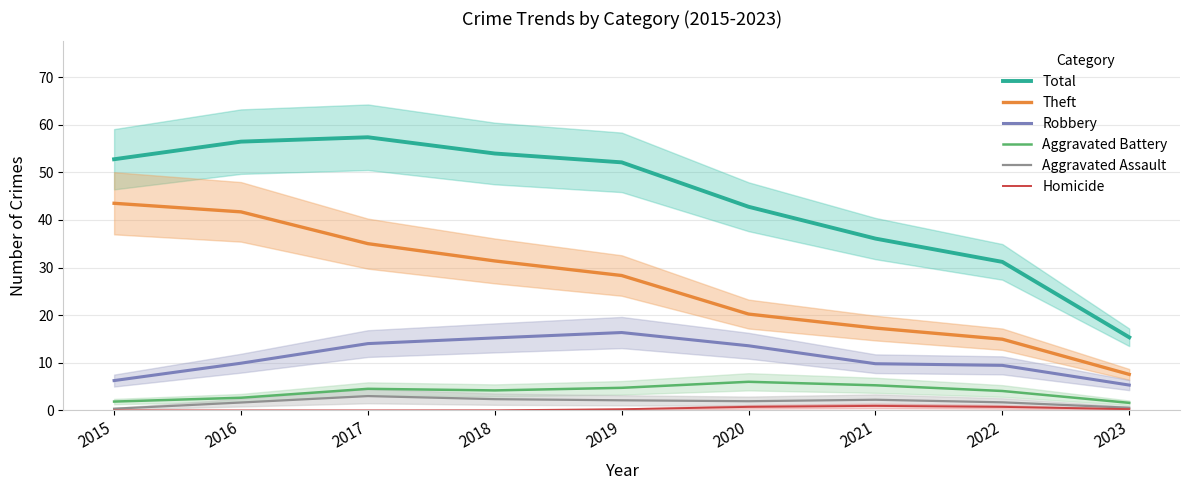

At which label does Theft first exceed 28?

2015